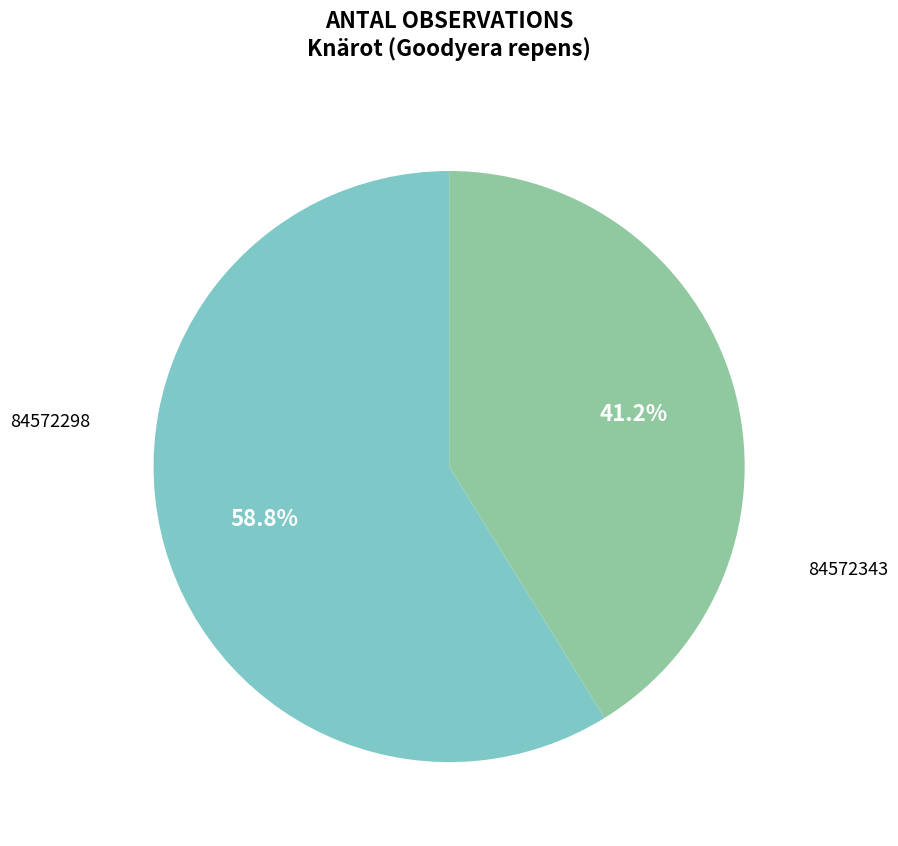

To the nearest percent, what is the combined percentage of 84572298 and 84572343?

100%